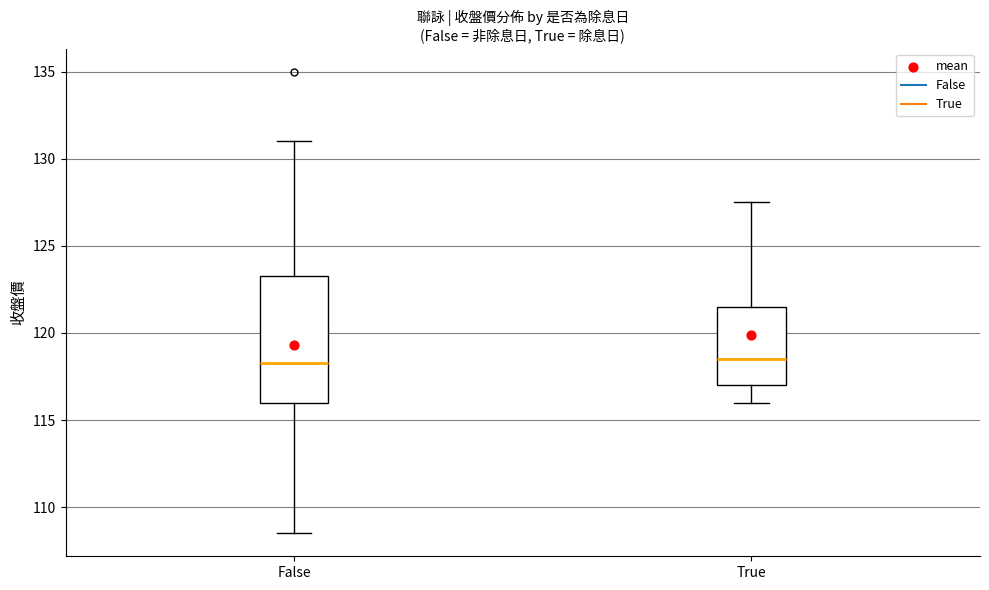

Reading left to right, read every box against the y-axis: the position of its median line, the range the box covers, and the ends of its whiskers. The values are not printed on the chart, so give them approximately, as read against the axis.

False: median 118.5, box 116.0 to 123.5, whiskers 108.5 to 131.0
True: median 118.5, box 117.0 to 121.5, whiskers 116.0 to 127.5